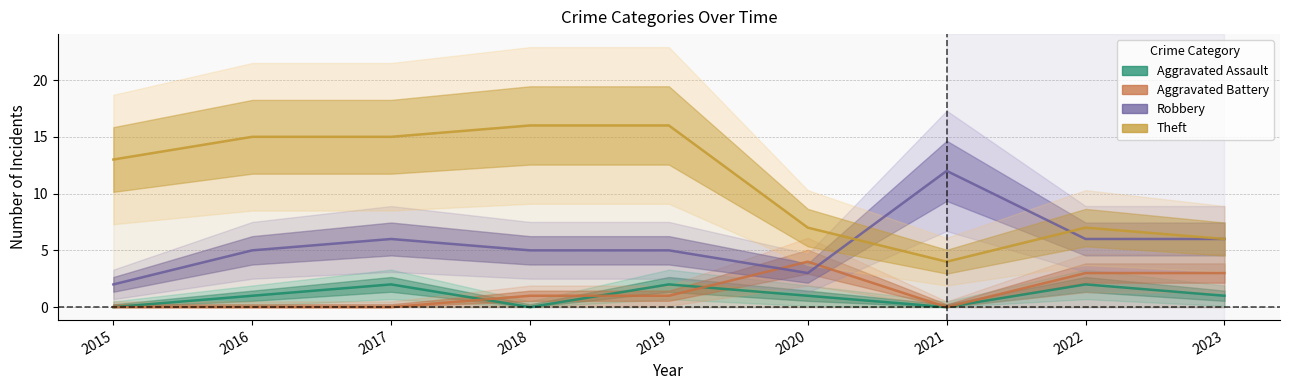

How many times do Aggravated Battery and Robbery cross each other?

2